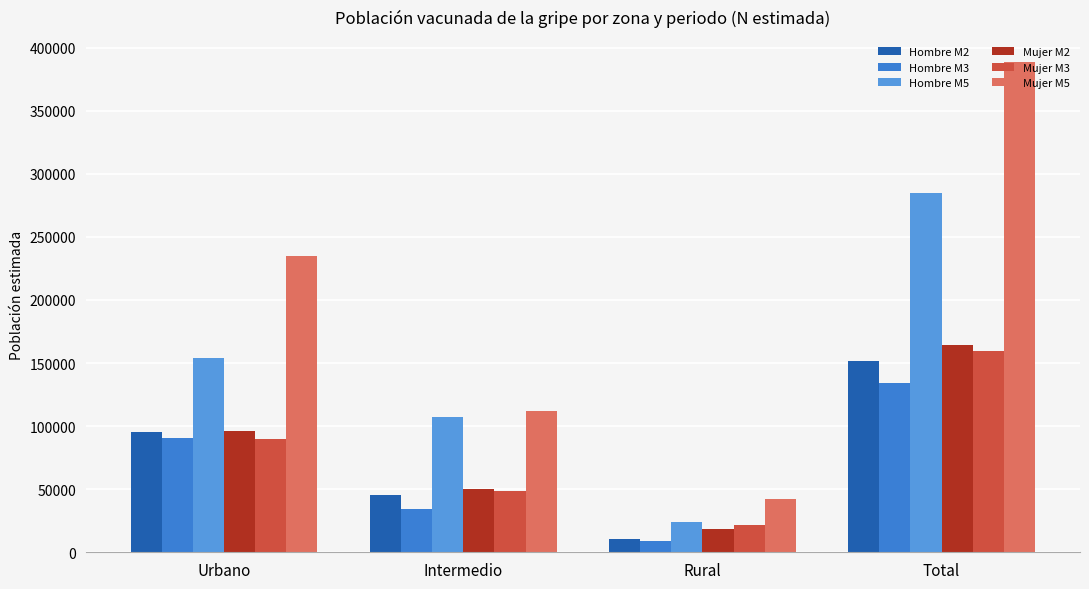

The value of Mujer M2 at Rural is 18439. True or false?

True